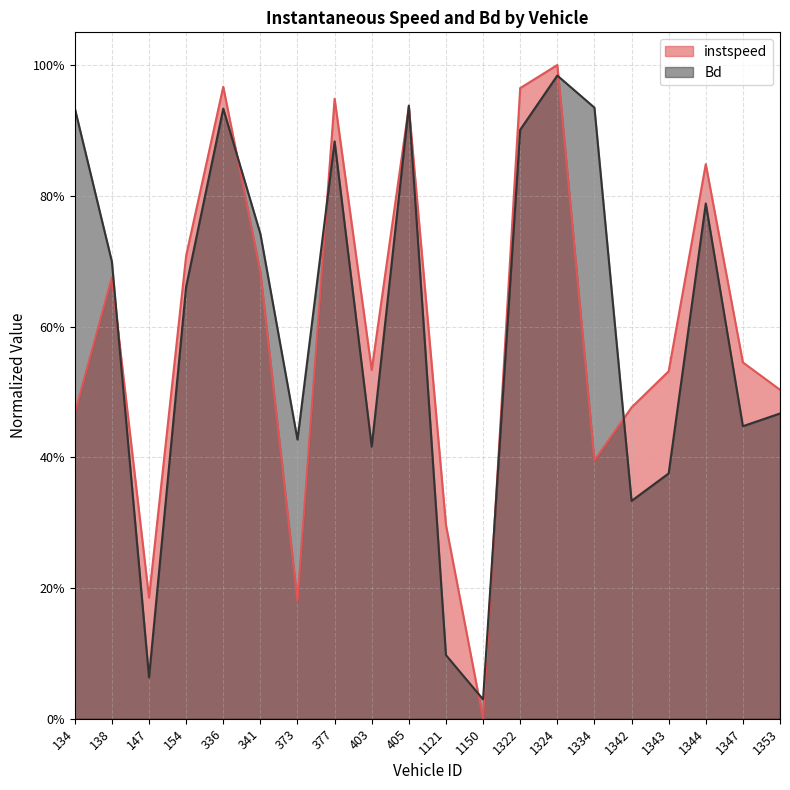

Between which two adjacent categories do instspeed and Bd first intersect?

138 and 147